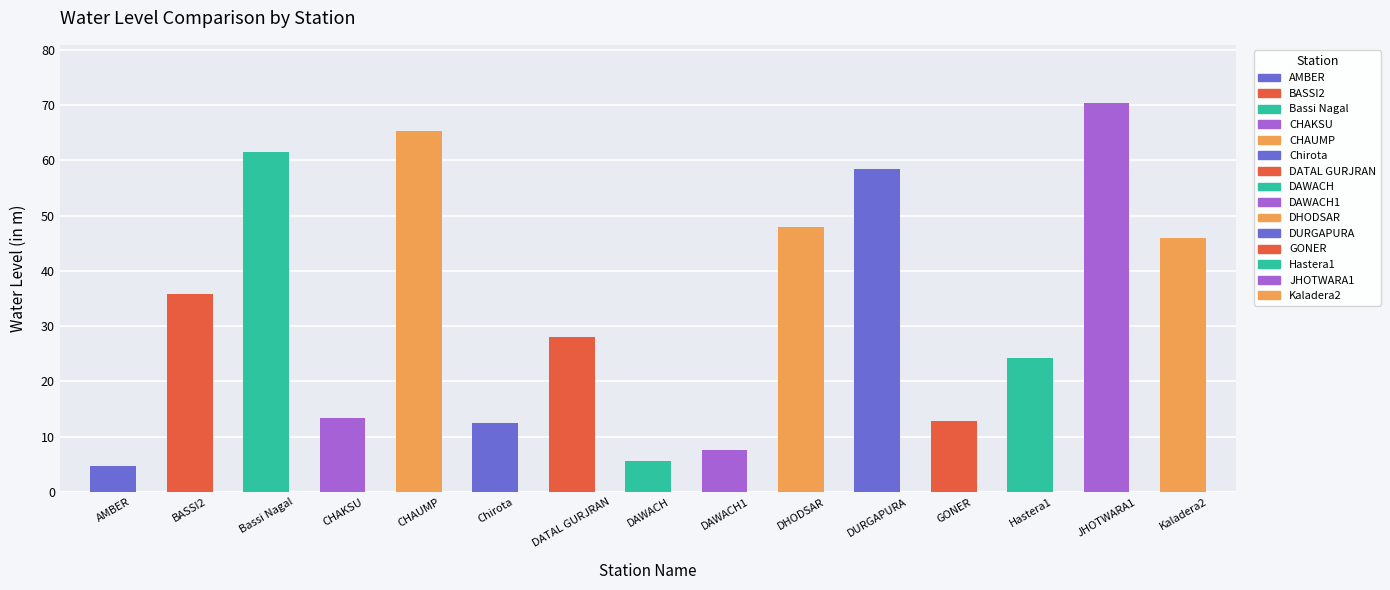

How many values exceed 28?

8